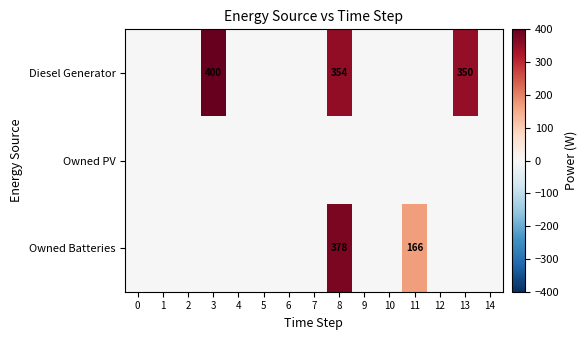

Is the value of Diesel Generator at 7 greater than the value of Owned Batteries at 1?

No